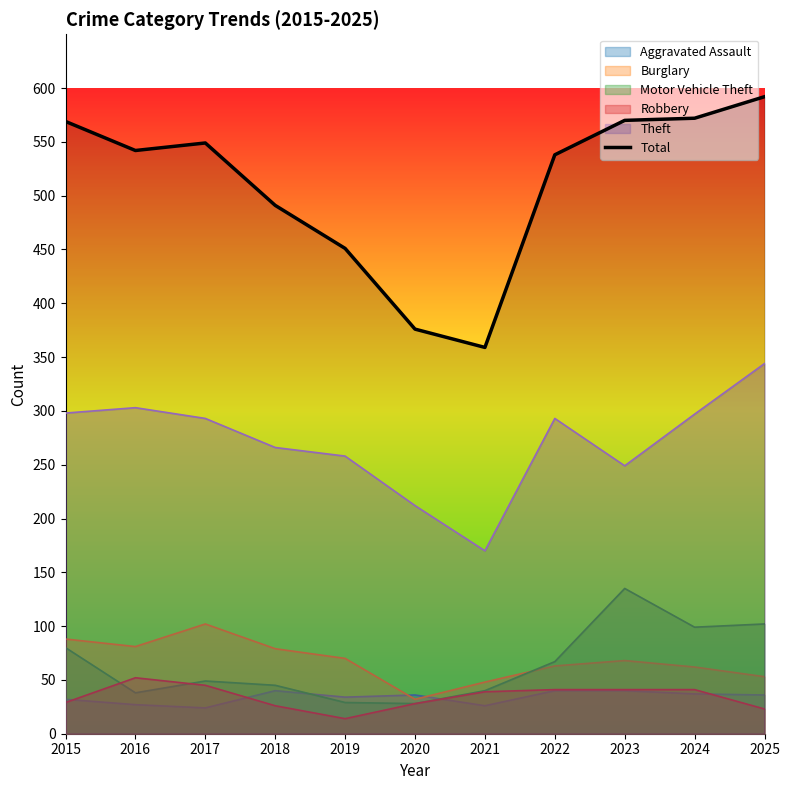

What is the minimum value shown in the chart?

14